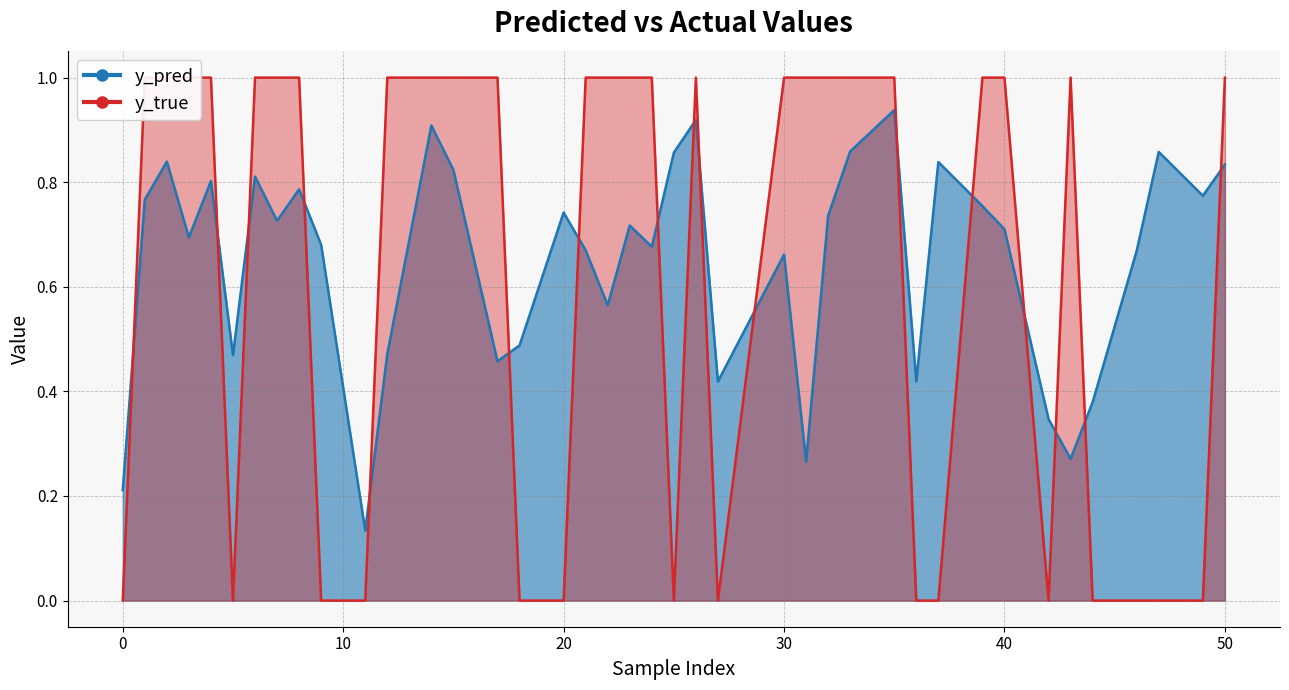

At which label is y_pred closest to 0?

11